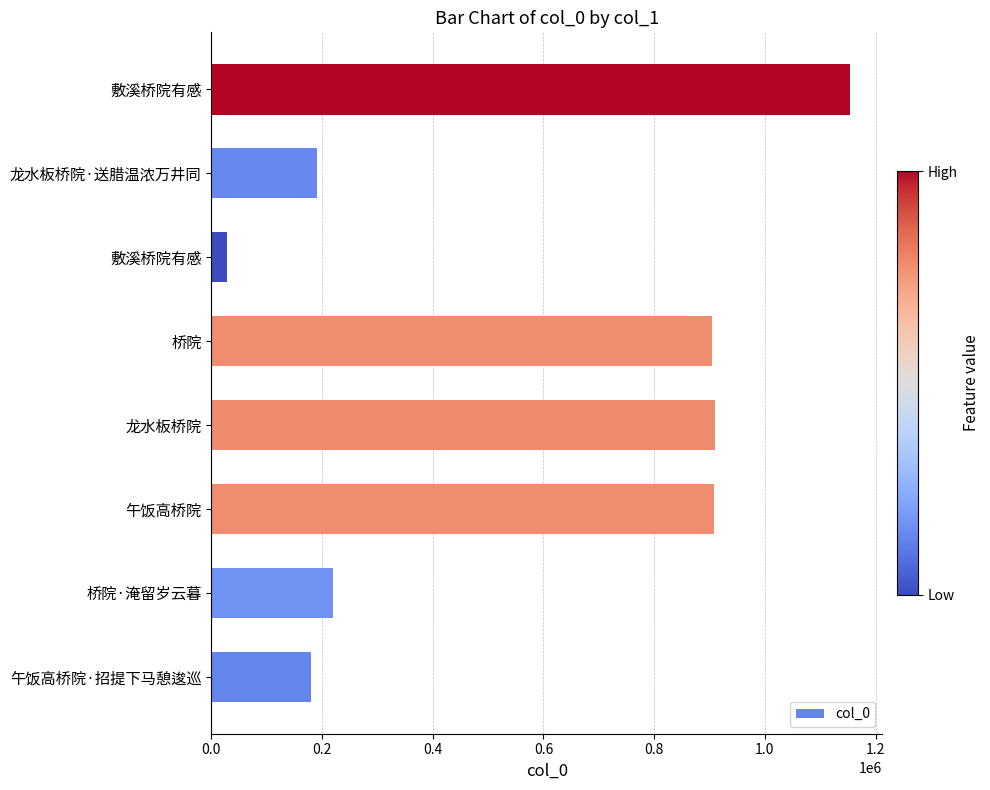

Does the chart contain stacked bars?

No